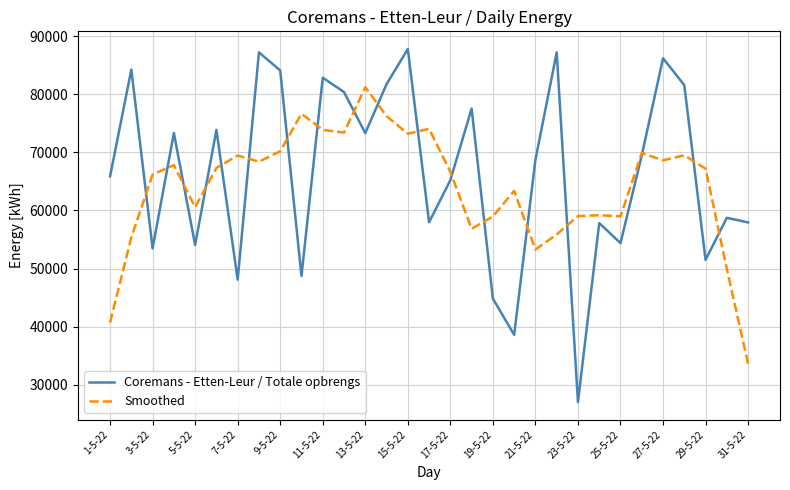

Which series has the largest range (max minus min)?

Coremans - Etten-Leur / Totale opbrengs